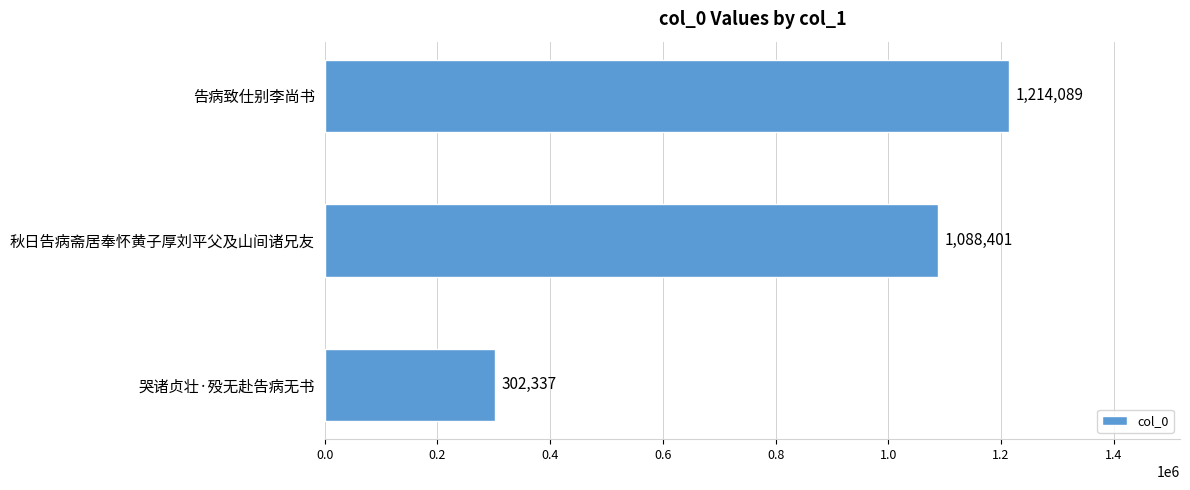

Reading bottom to top, extract all data points from this chart.

哭诸贞壮·殁无赴告病无书=302337	秋日告病斋居奉怀黄子厚刘平父及山间诸兄友=1088401	告病致仕别李尚书=1214089